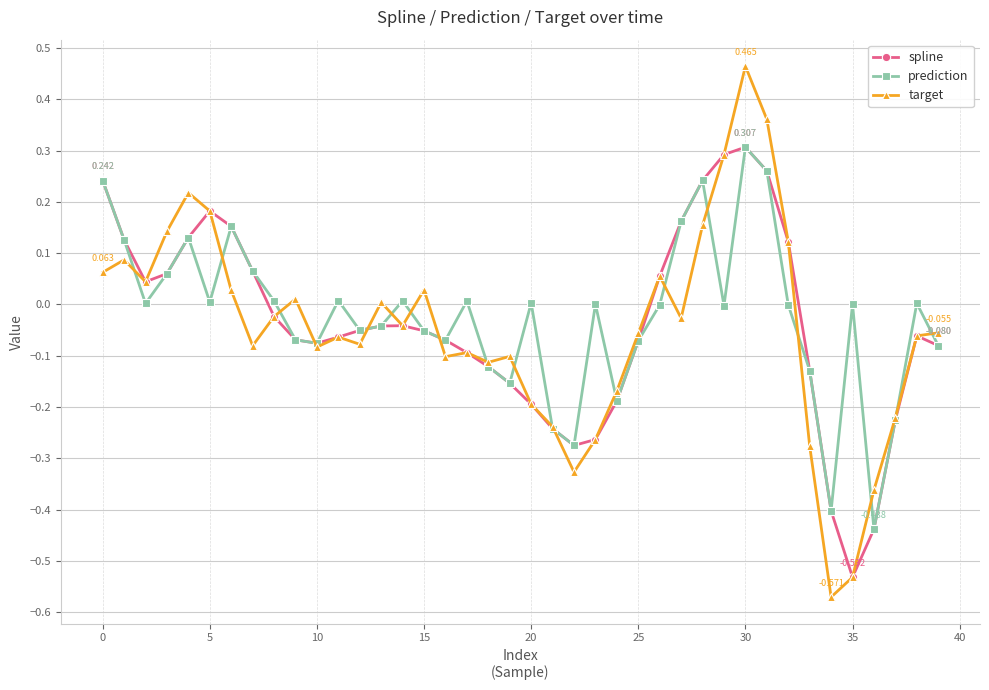

Which series has the widest spread of values?

target